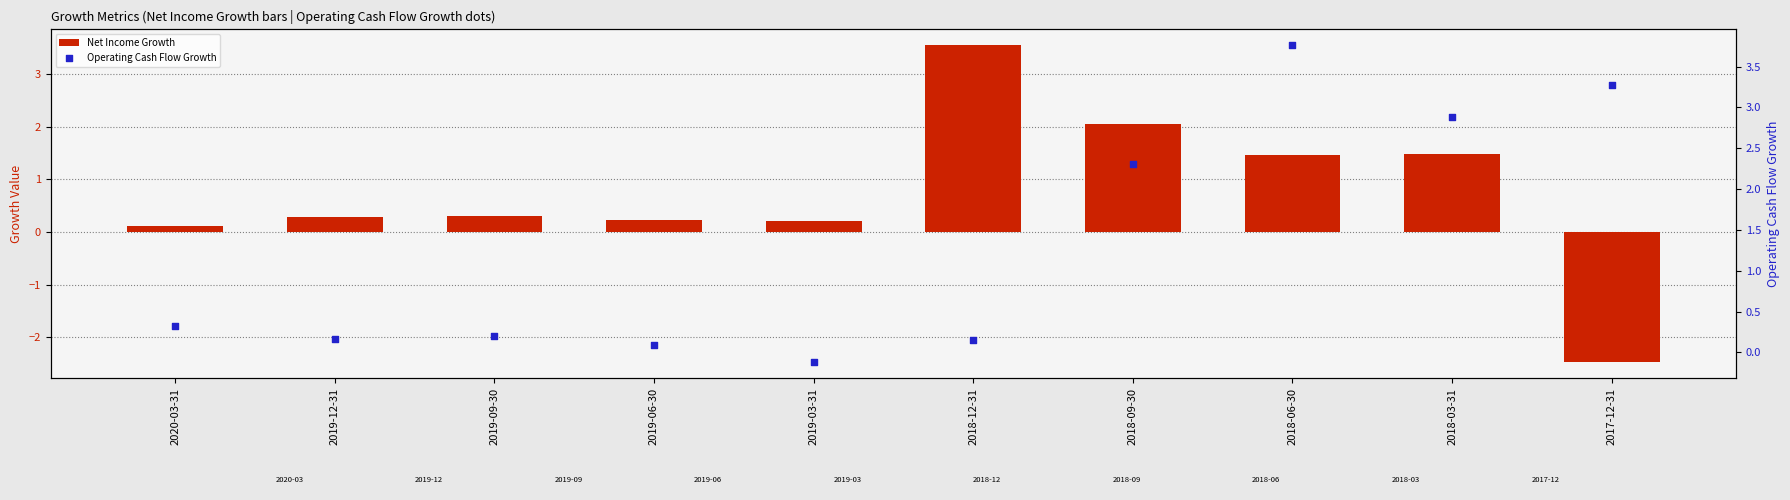

Is the value of Net Income Growth at 2018-12-31 greater than the value of Operating Cash Flow Growth at 2019-03-31?

Yes